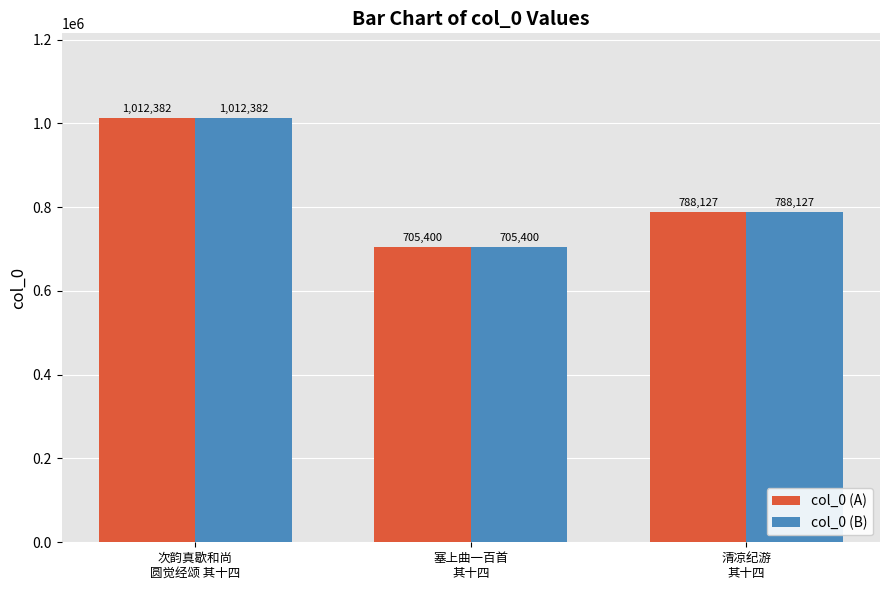

How many col_0 (A) values are between 705400 and 1012382?

3